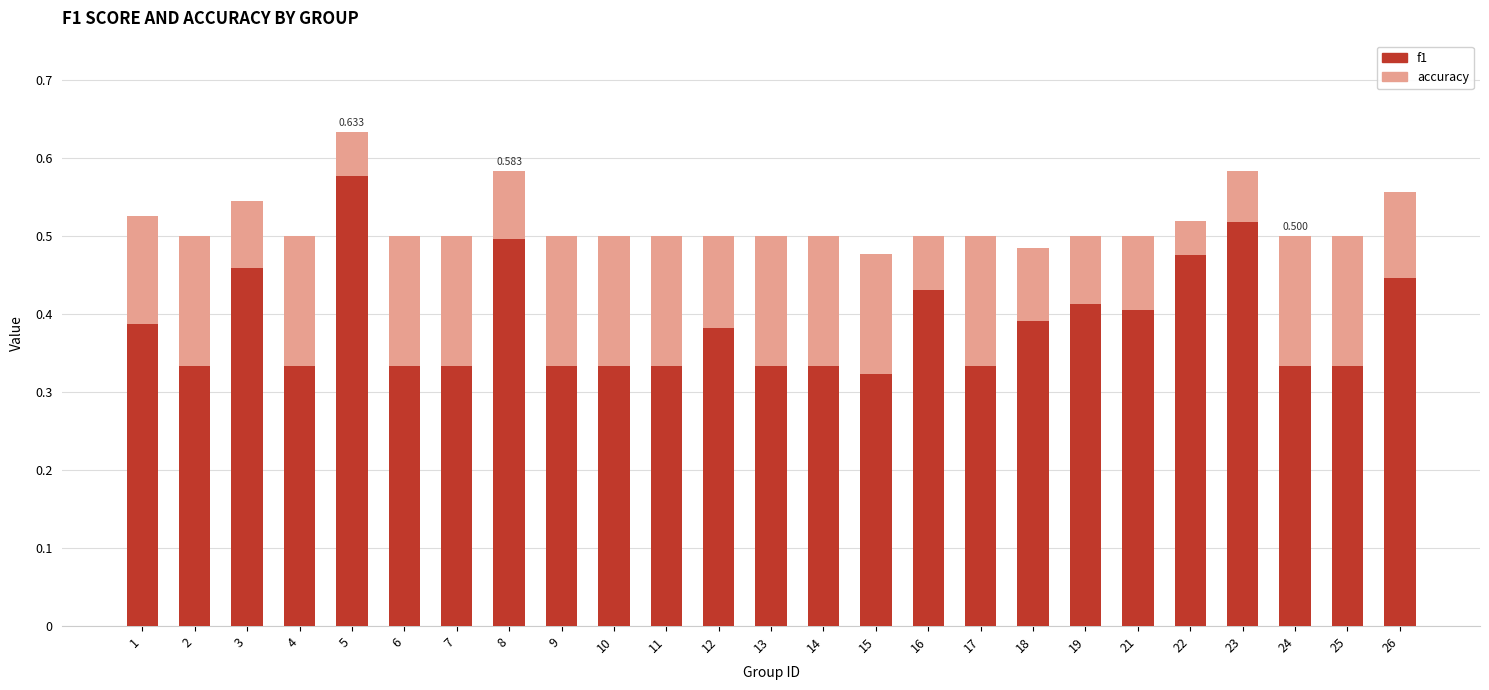

True or false: accuracy has a value of 0.2 at 4.

True